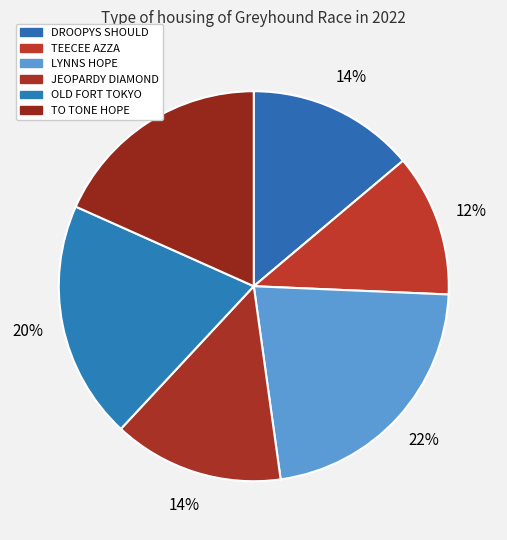

Is OLD FORT TOKYO the majority of the pie?

No